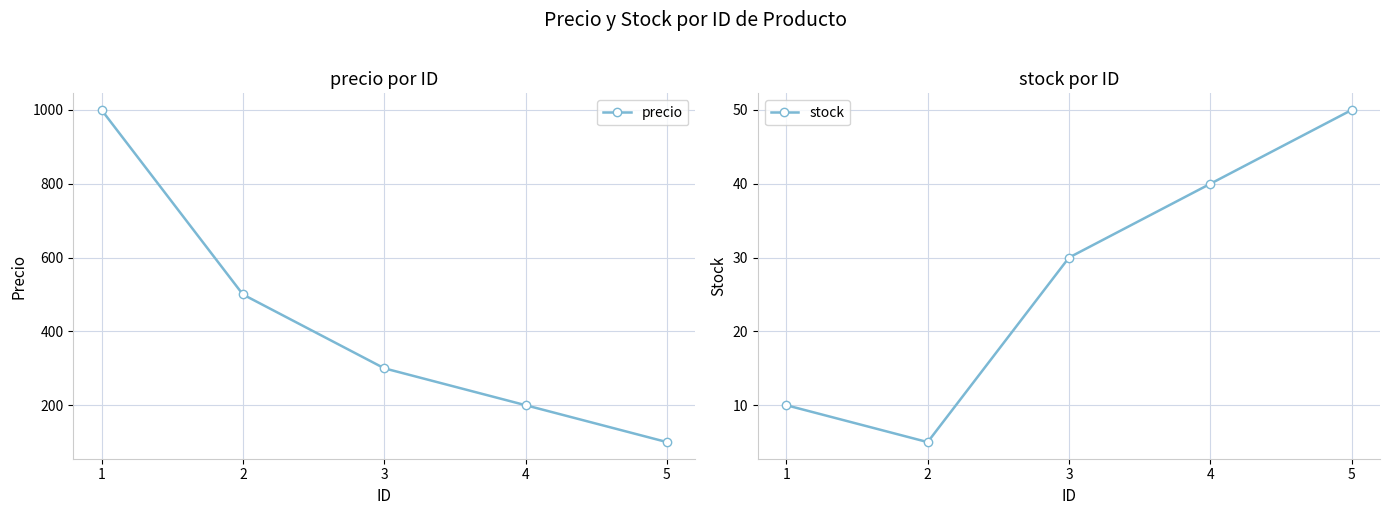

What is the sum of all stock values?

135